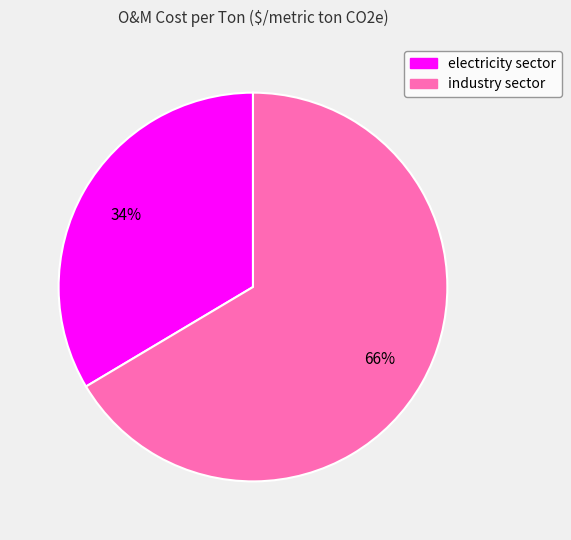

What is the largest slice in the pie chart?

industry sector